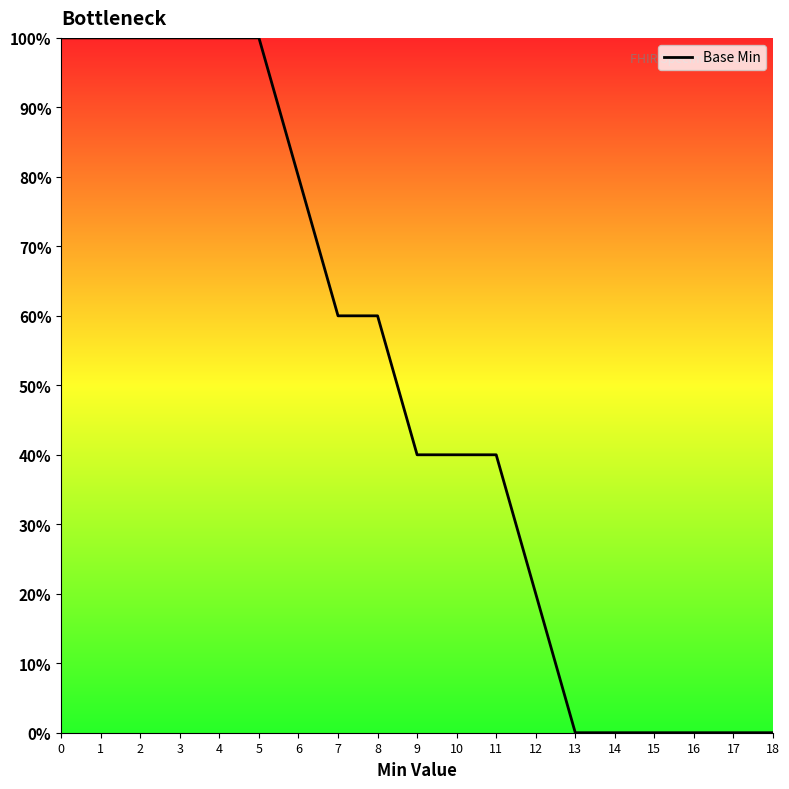

Does the chart have visible grid lines?

No